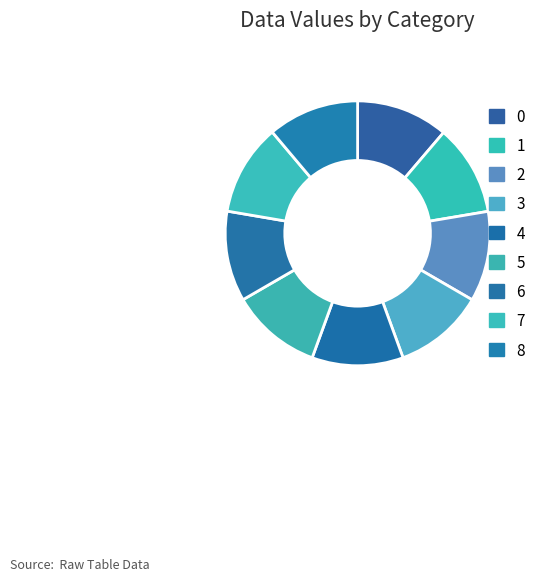

Rank the categories by value from highest to lowest.

0, 7, 4, 8, 1, 5, 3, 6, 2